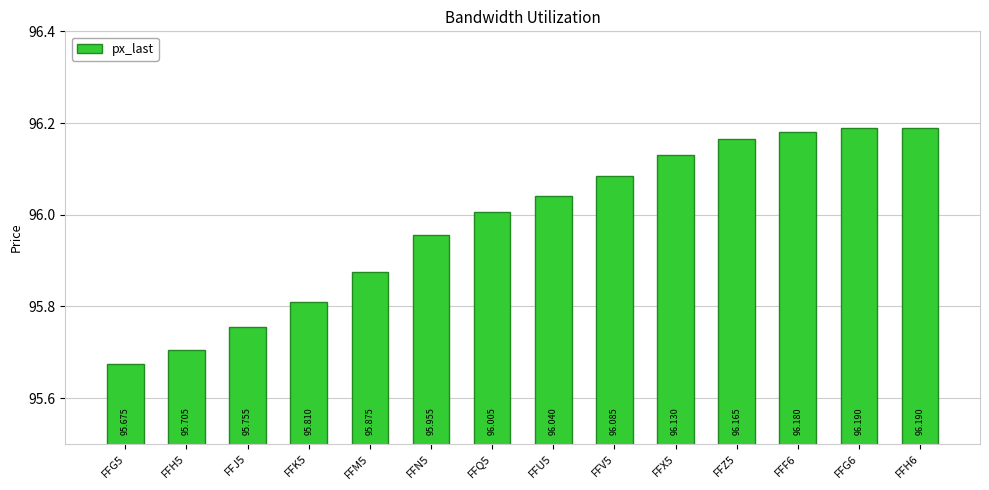

Is it true that the value at FFQ5 is 38.1?

False